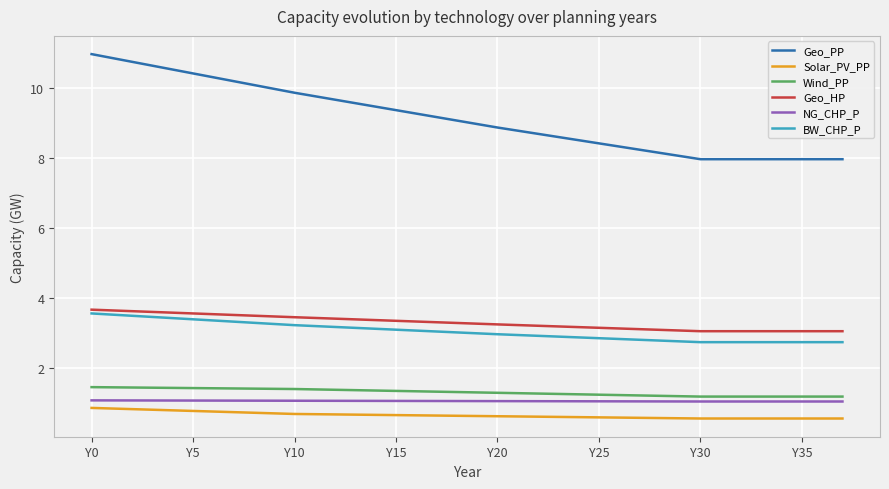

What is the greatest value displayed?

11.0